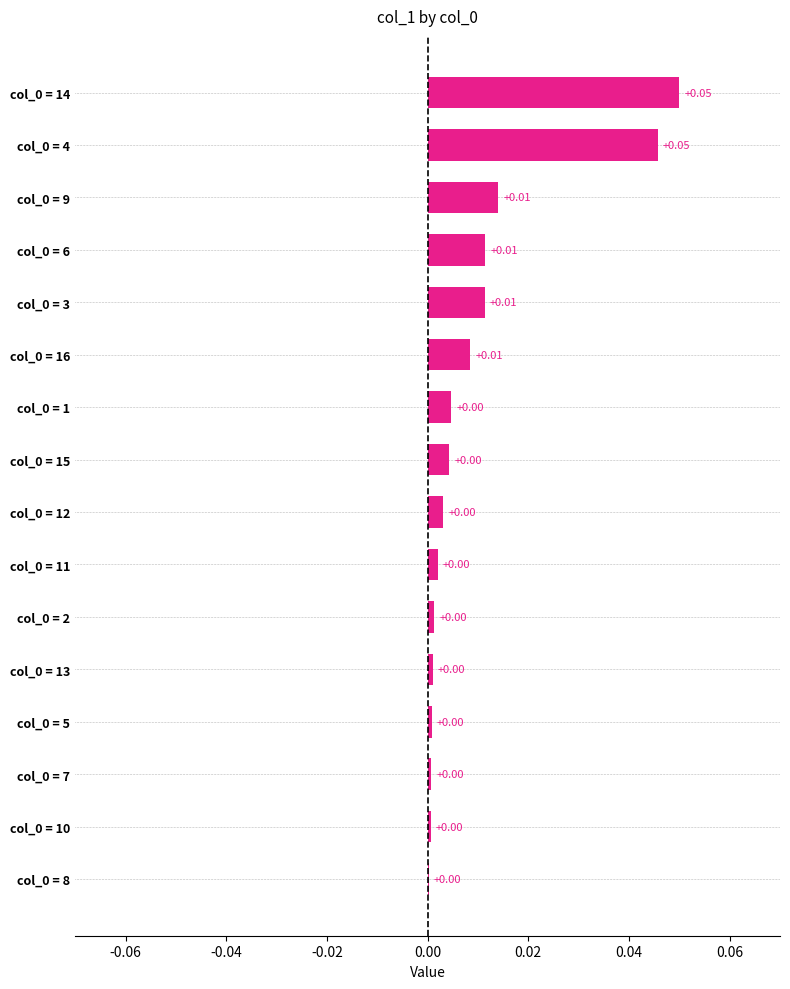

Count the number of data series in this chart.

1